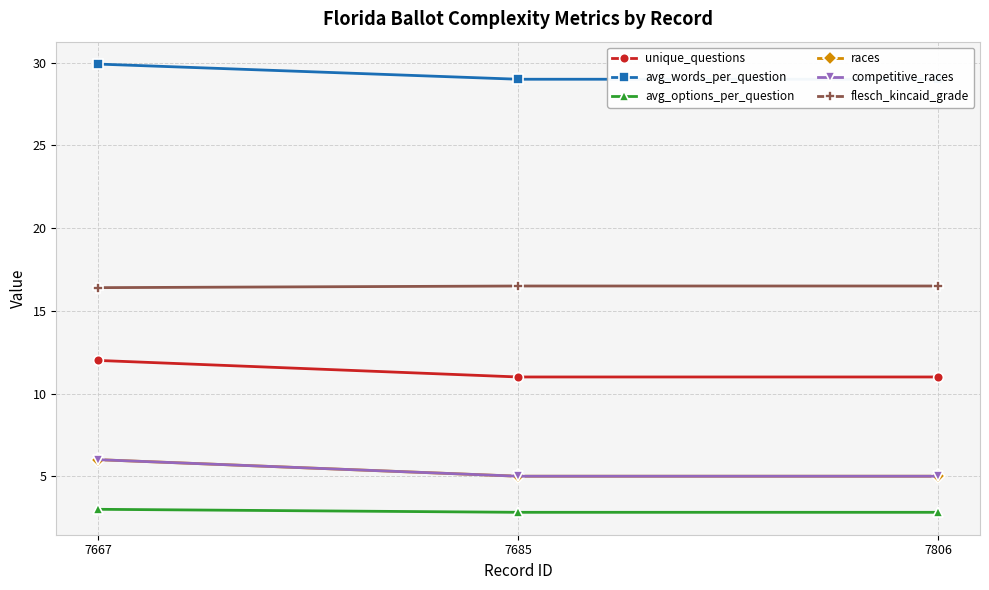

True or false: races has a value of 6.7 at 7806.

False